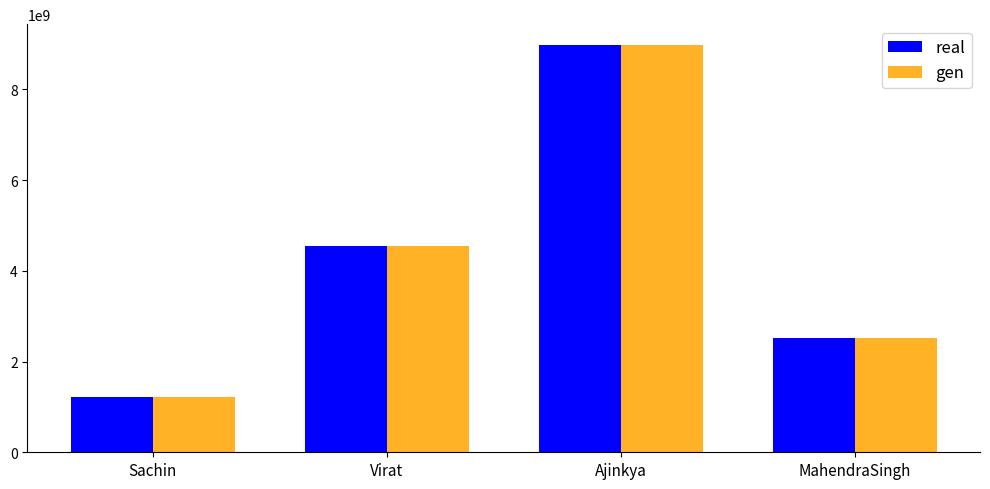

At how many categories does at least one series exceed 8316575759?

1